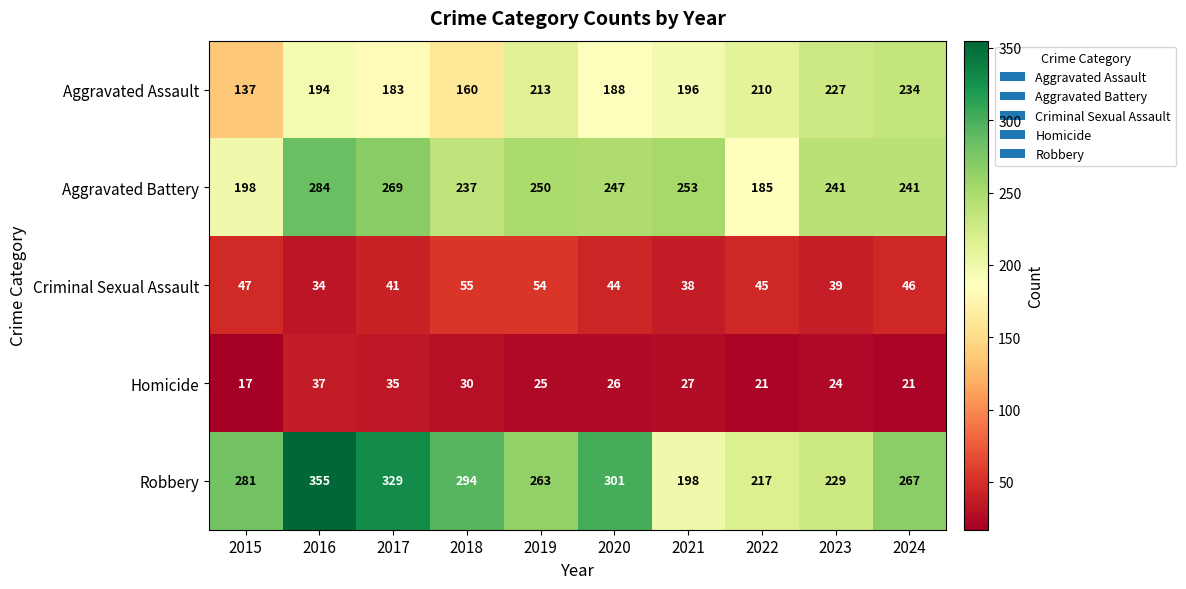

Which series has the widest spread of values?

Robbery